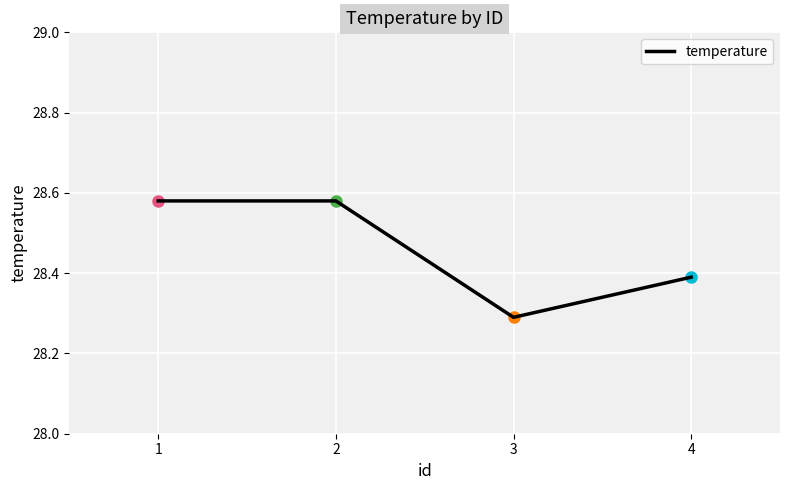

Where is the first local minimum?

3